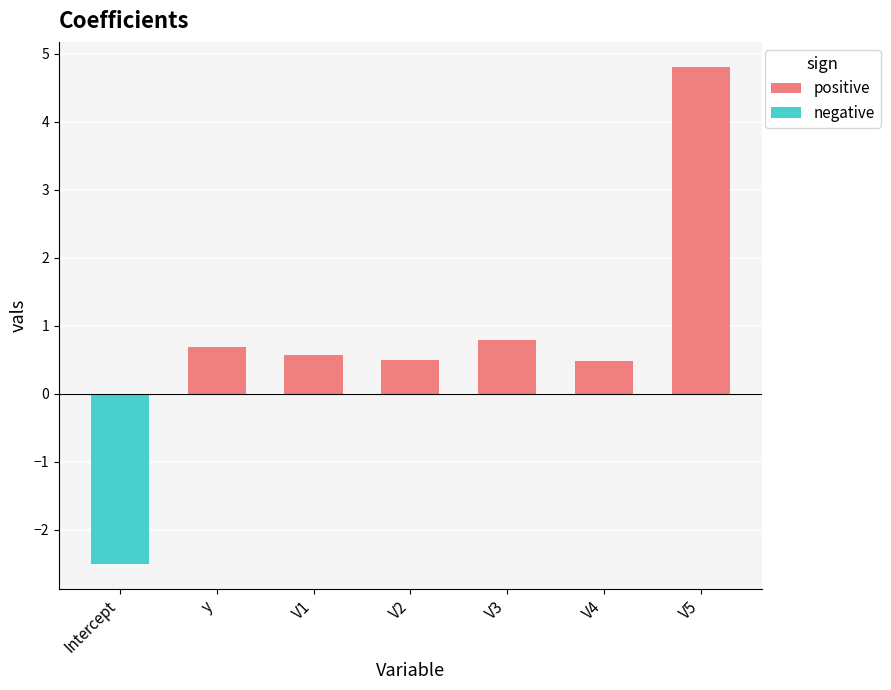

What is the change in value from V4 to V5?

+4.3